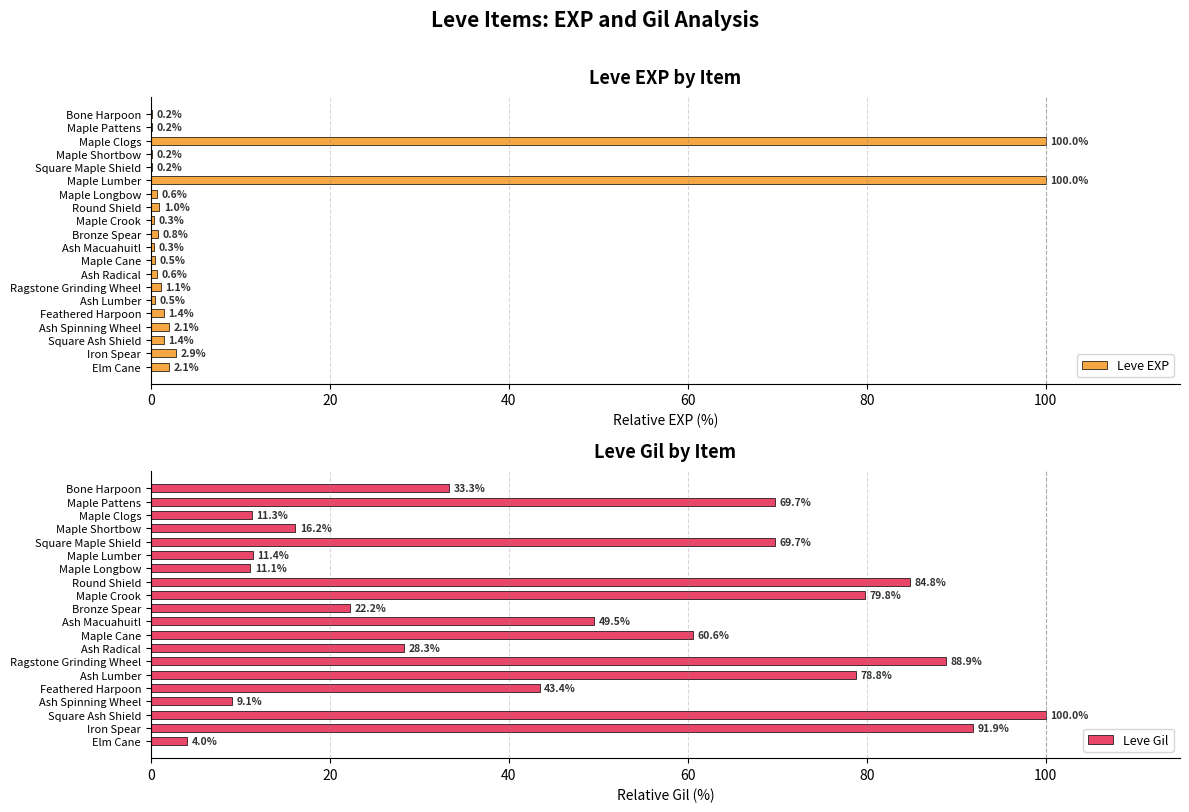

How many bars are there in total?

40